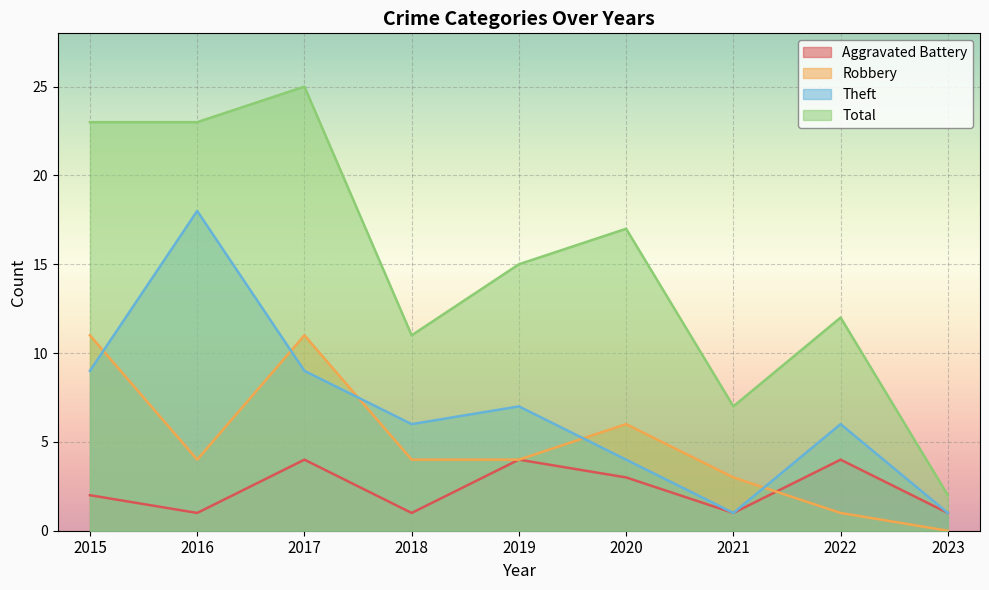

True or false: Theft has more than 1 points higher than both neighbors.

True